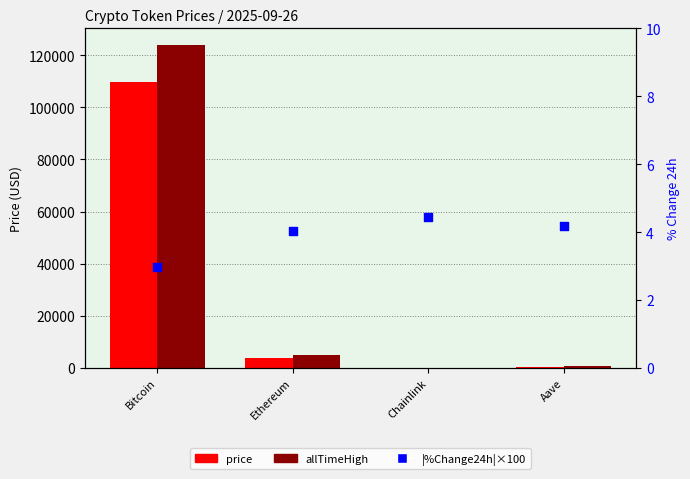

What are all the series names shown in the legend?

price, allTimeHigh, |%Change24h|x100